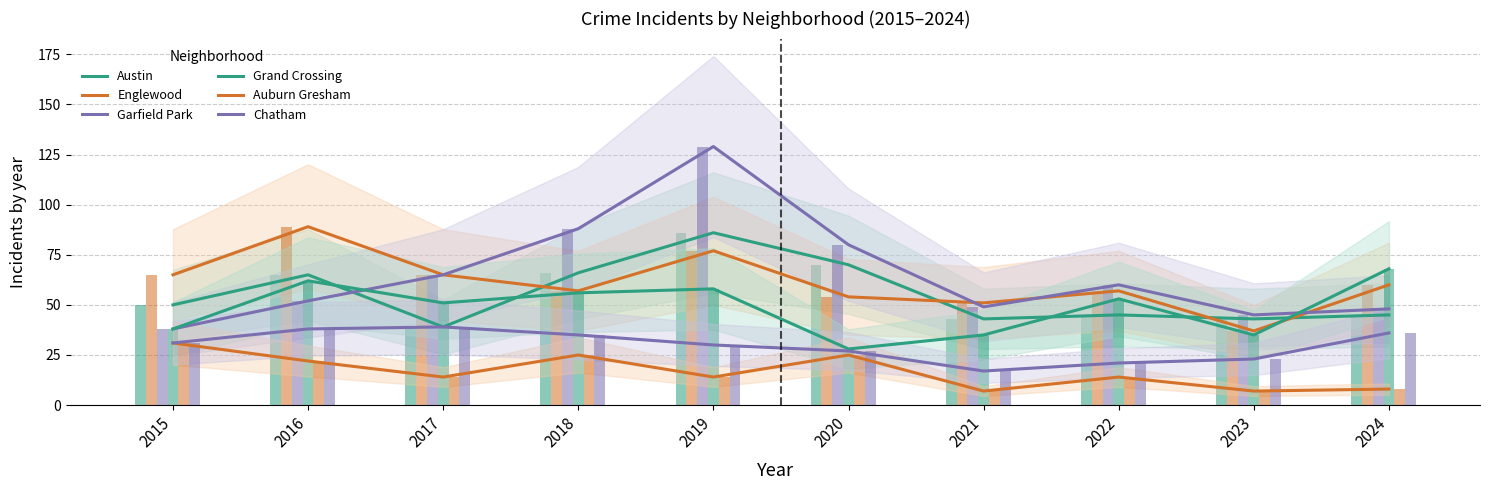

What is the difference between the maximum and second lowest values in the Garfield Park series?

84